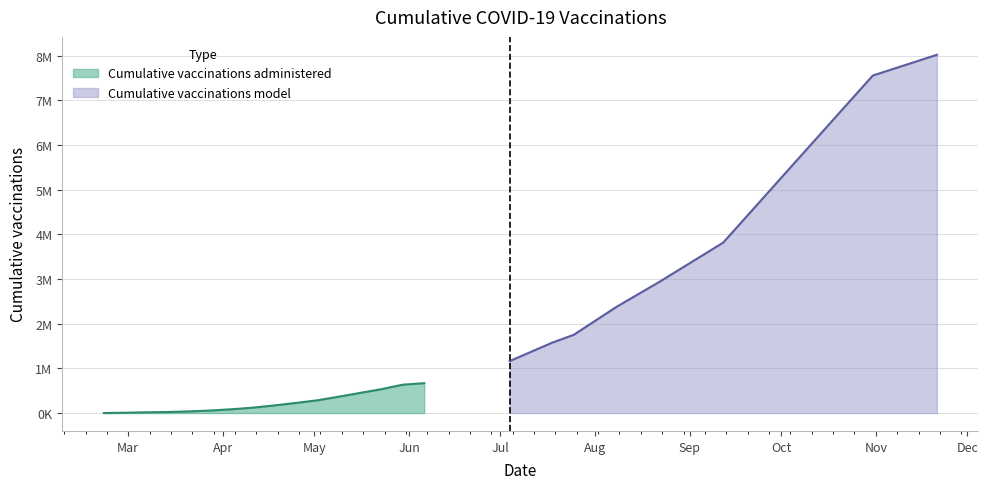

List the labels in order of value, largest first.

2021-11-21, 2021-11-14, 2021-11-07, 2021-10-31, 2021-10-24, 2021-10-17, 2021-10-10, 2021-10-03, 2021-09-26, 2021-09-19, 2021-09-12, 2021-09-05, 2021-08-29, 2021-08-22, 2021-08-15, 2021-08-08, 2021-08-01, 2021-07-25, 2021-07-18, 2021-07-11, 2021-07-04